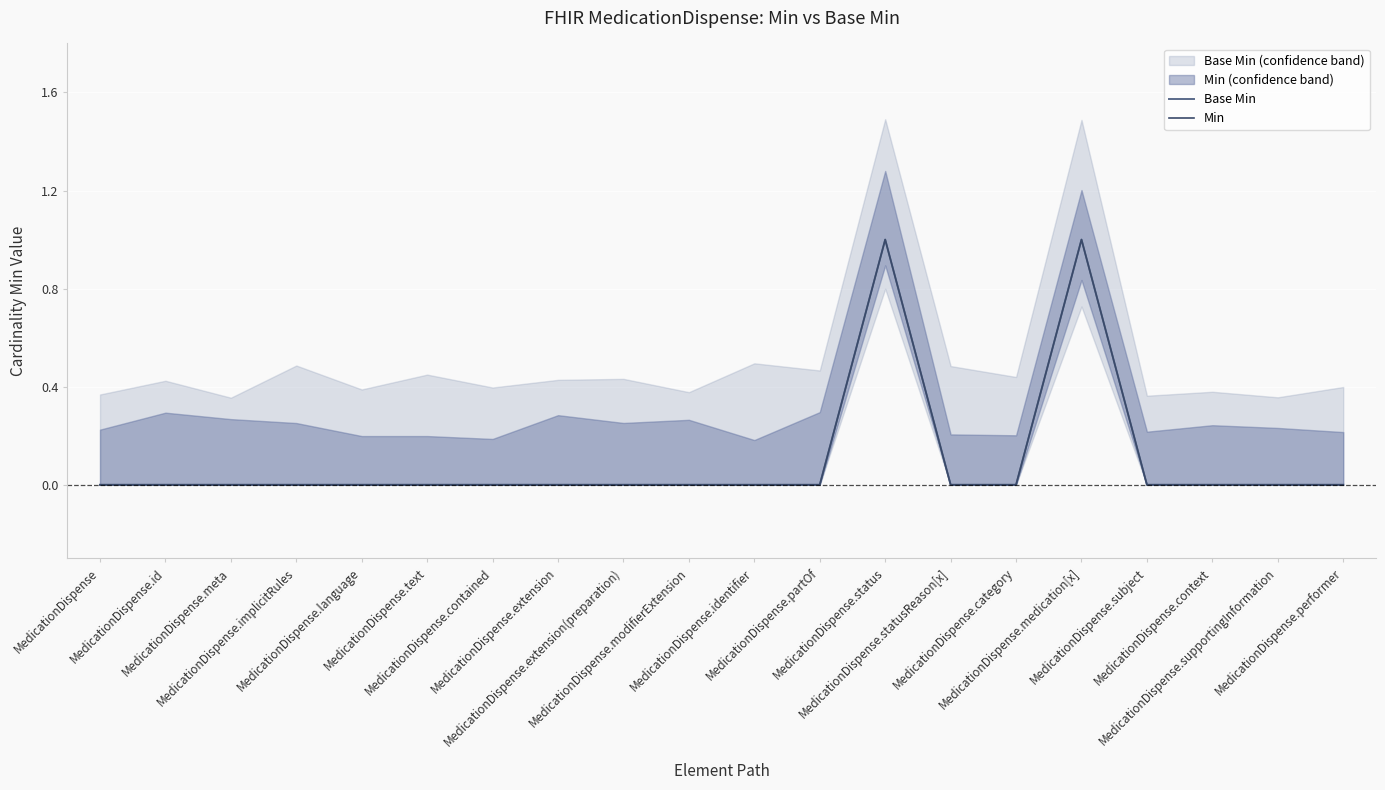

Rank the categories by Min value from highest to lowest.

MedicationDispense.status, MedicationDispense.medication[x], MedicationDispense, MedicationDispense.id, MedicationDispense.meta, MedicationDispense.implicitRules, MedicationDispense.language, MedicationDispense.text, MedicationDispense.contained, MedicationDispense.extension, MedicationDispense.extension(preparation), MedicationDispense.modifierExtension, MedicationDispense.identifier, MedicationDispense.partOf, MedicationDispense.statusReason[x], MedicationDispense.category, MedicationDispense.subject, MedicationDispense.context, MedicationDispense.supportingInformation, MedicationDispense.performer